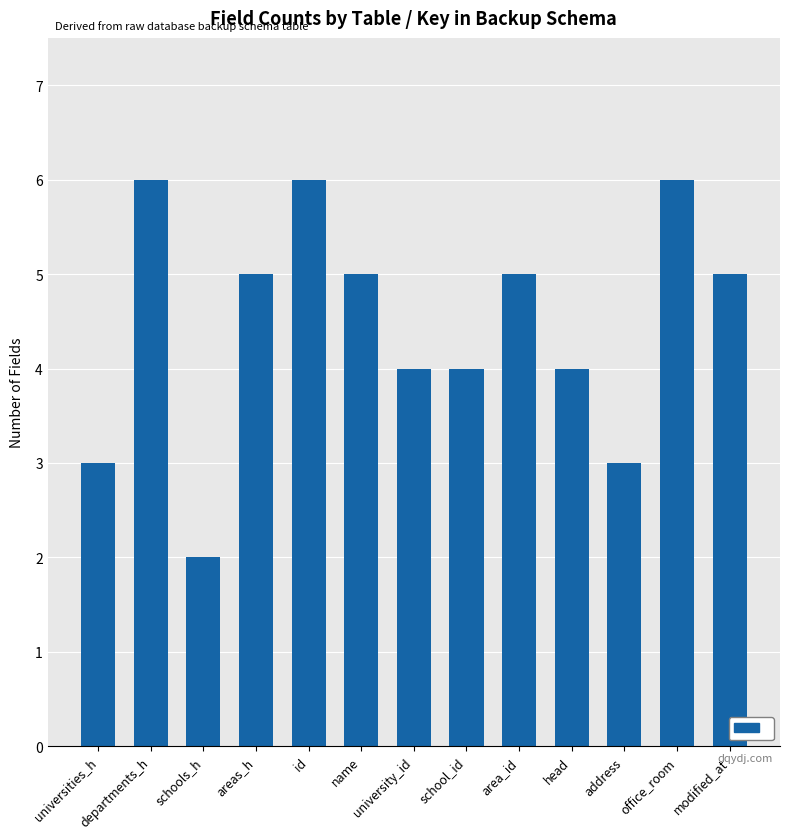

What is the label of the 12th bar from the left?

office_room